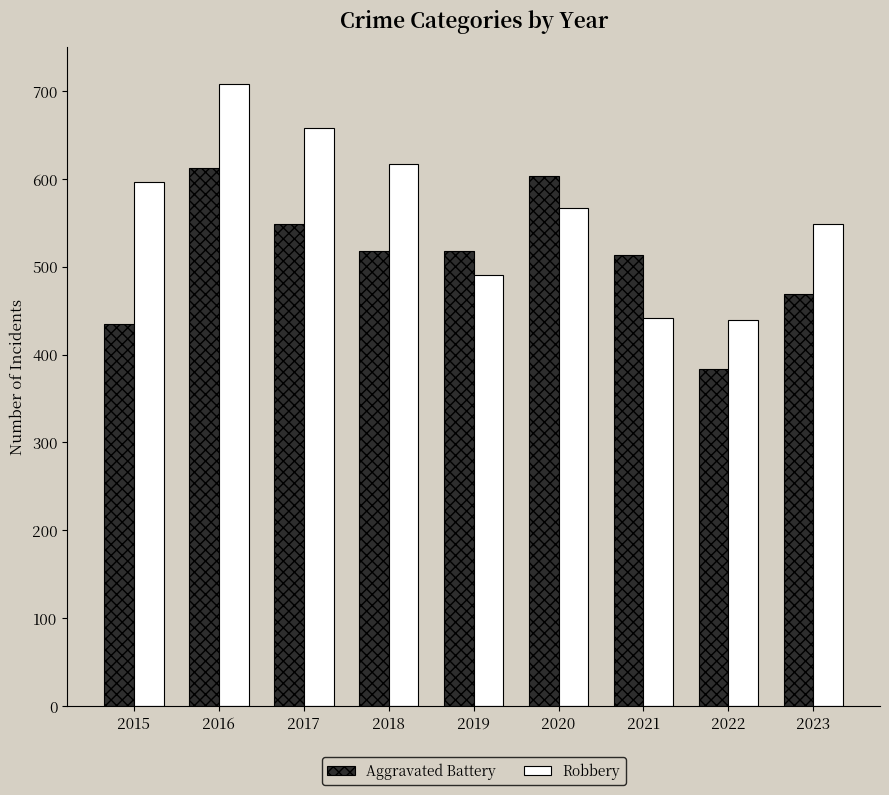

What is the maximum value for Aggravated Battery?

612